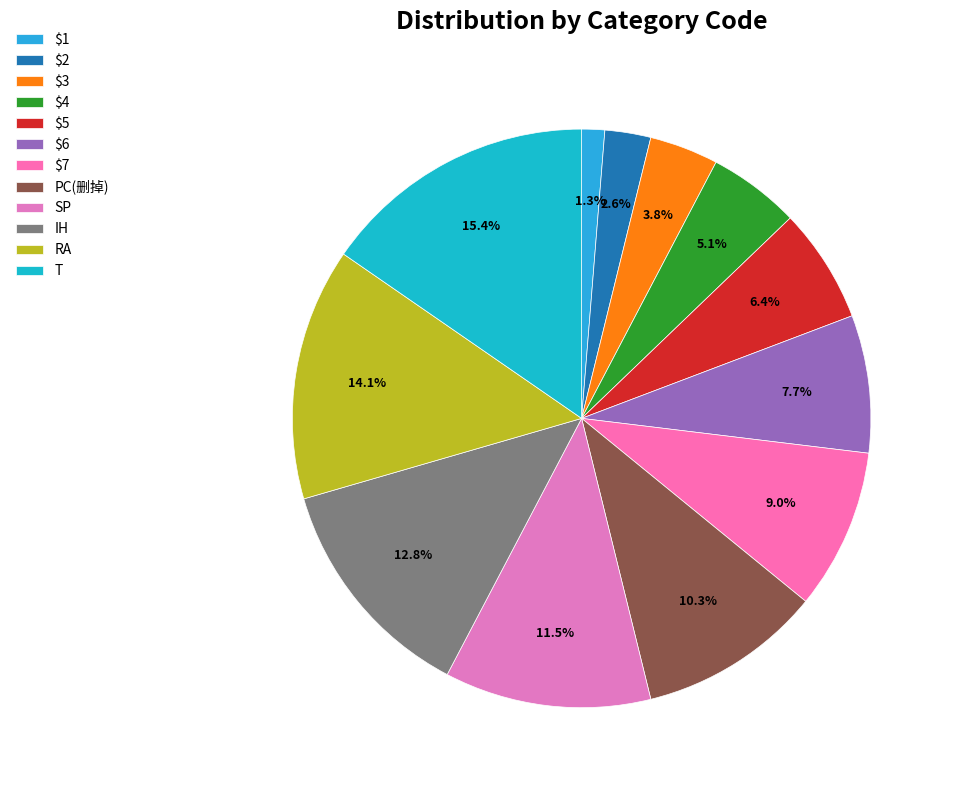

Is it true that $2 is 3% of the pie?

True